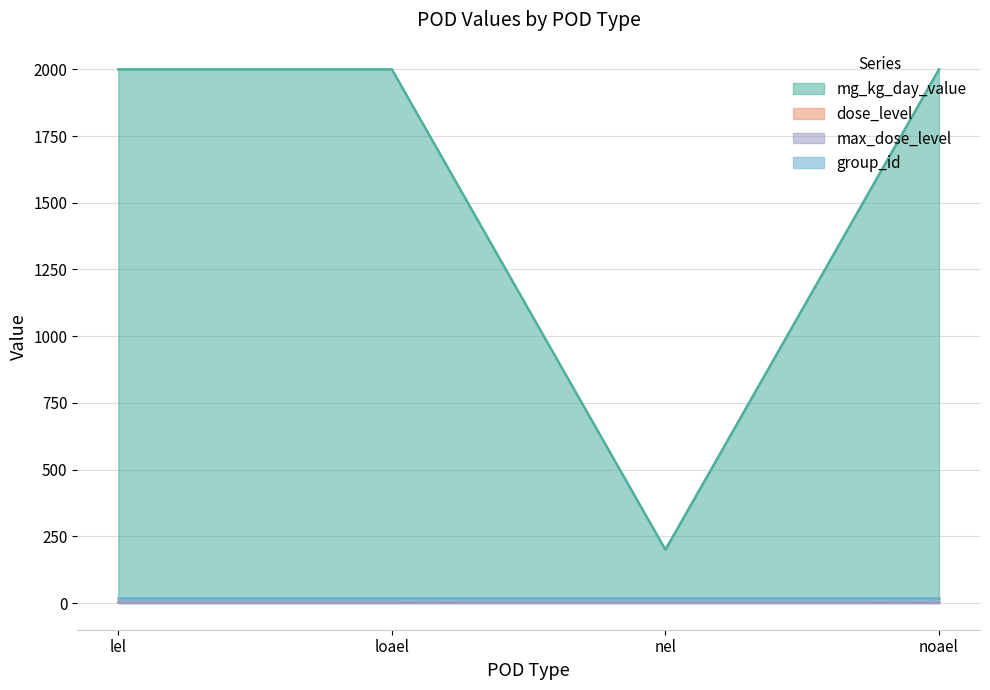

Which series has the widest spread of values?

mg_kg_day_value